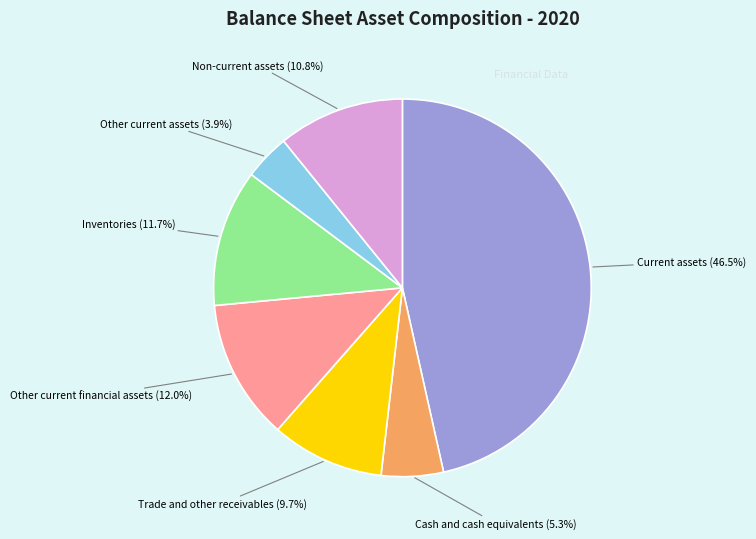

Which has a higher value, Other current assets or Non-current assets?

Non-current assets